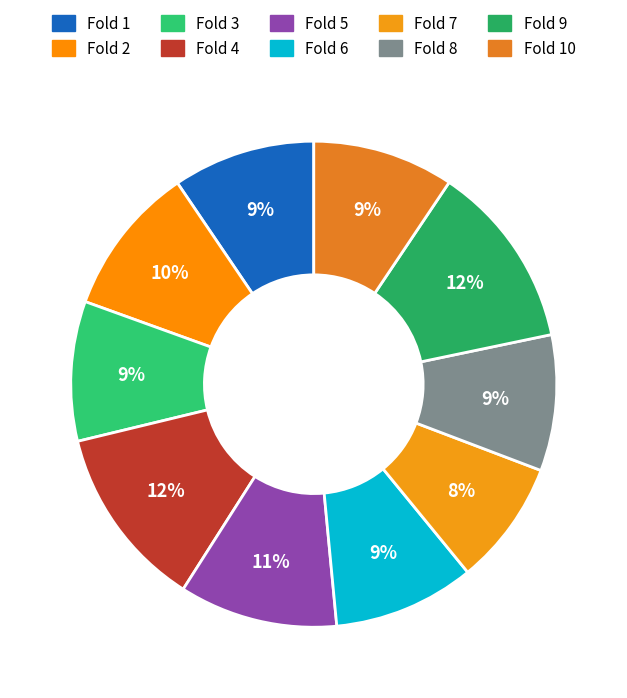

To the nearest percent, what portion does Fold 4 represent?

12%